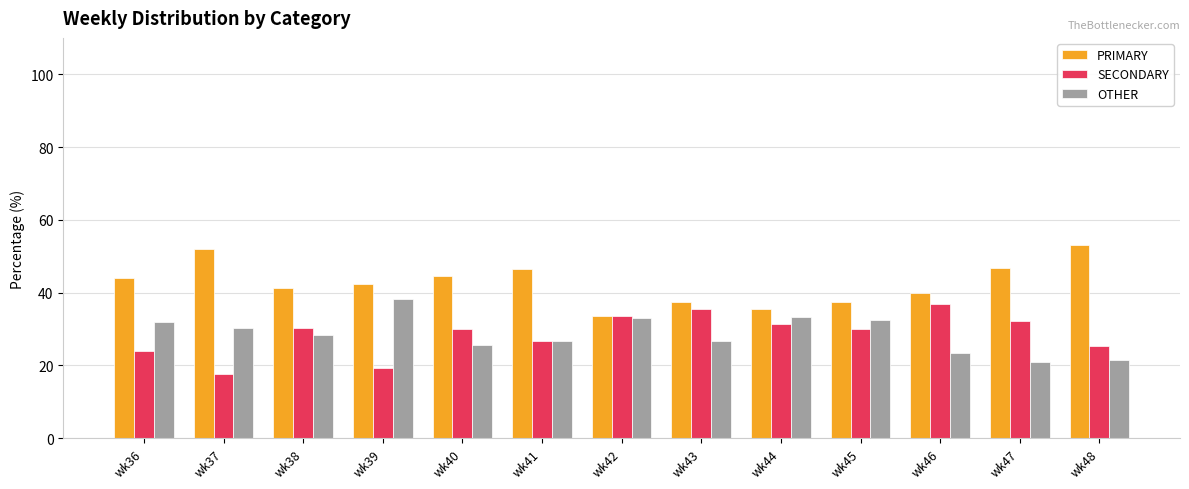

What is the total value across all series at wk43?

100.0